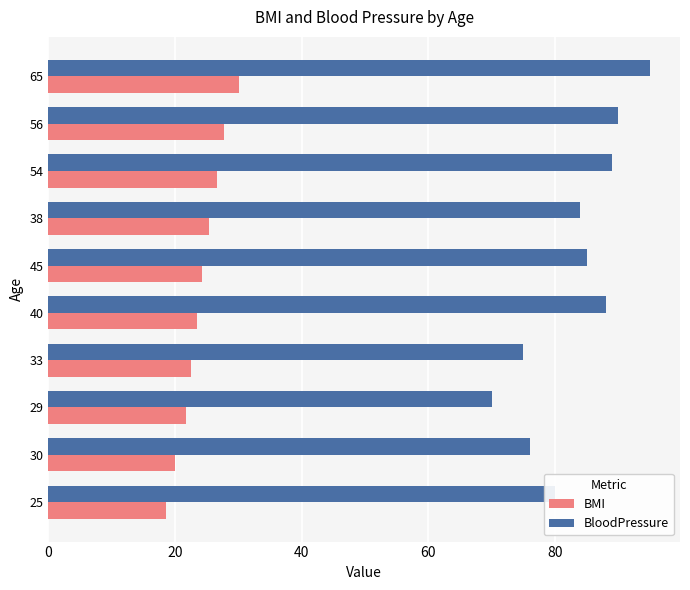

Read the BloodPressure value at 45.

85.0